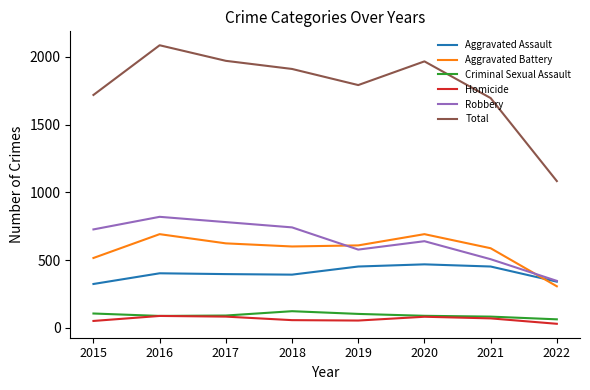

What is the difference between the highest and lowest values at 2018?

1855